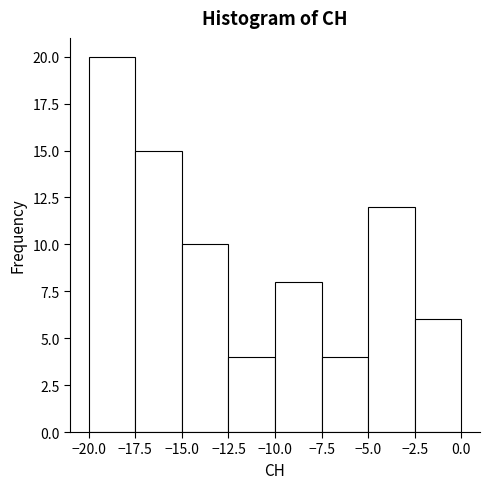

What is the height of the bar covering -5.0 to -2.5 on the x-axis? The values are not printed on the chart, so give them approximately, as read against the axis.

12